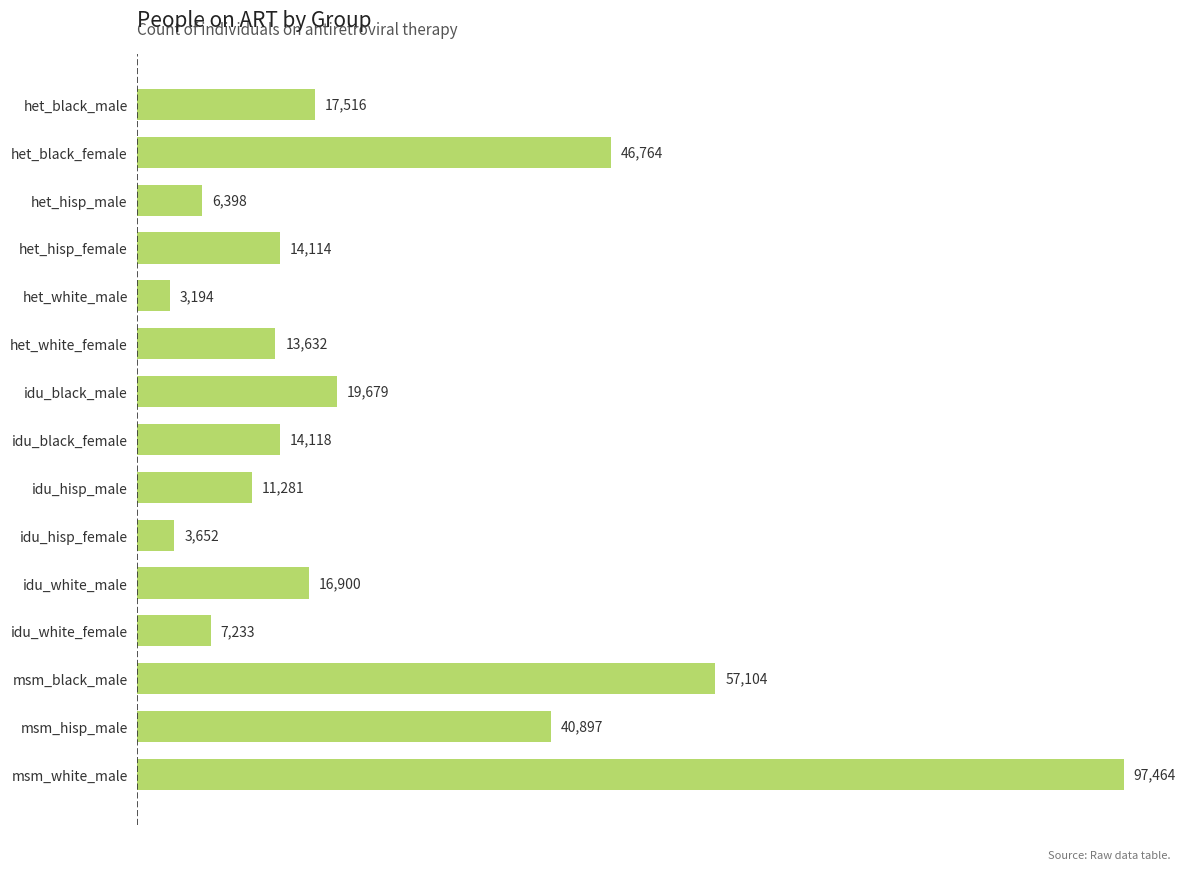

What position from the bottom is idu_white_female?

4